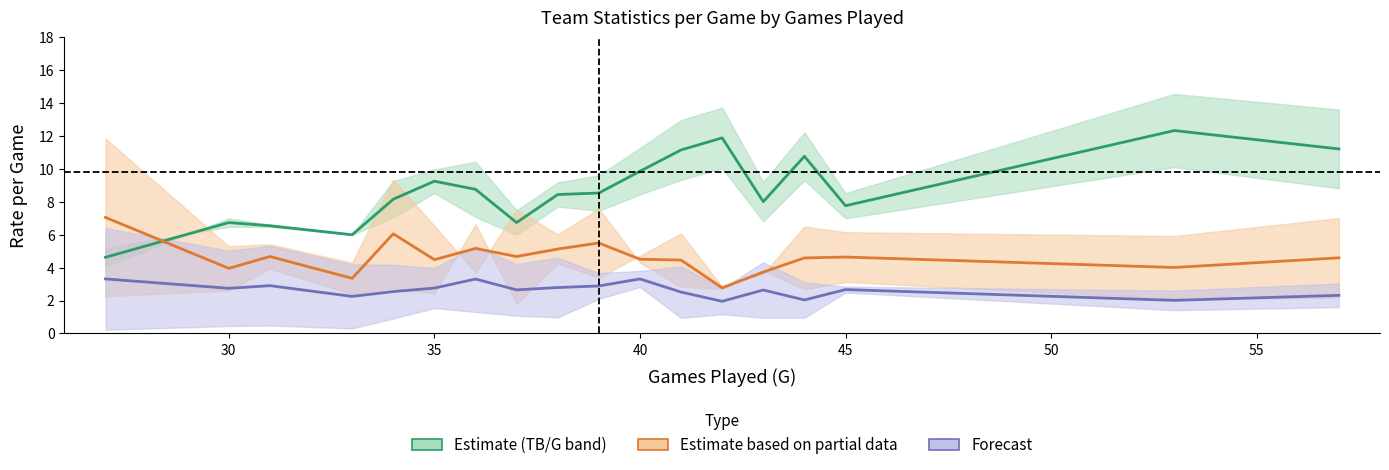

How many data points in Runs Allowed/G are less than 4?

8